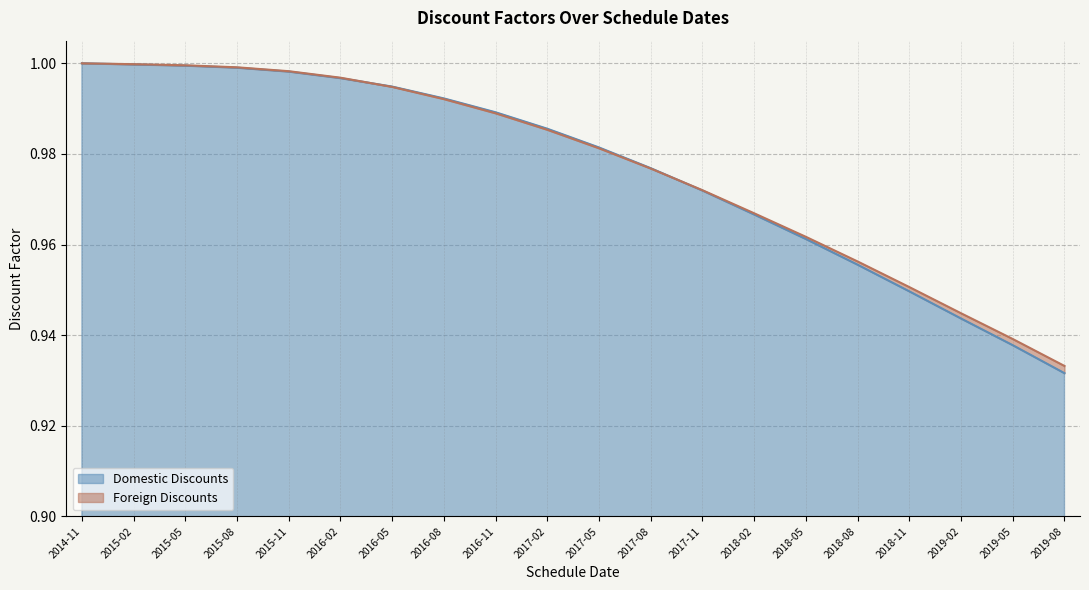

Where is Domestic Discounts nearest to the value 0?

2019-08